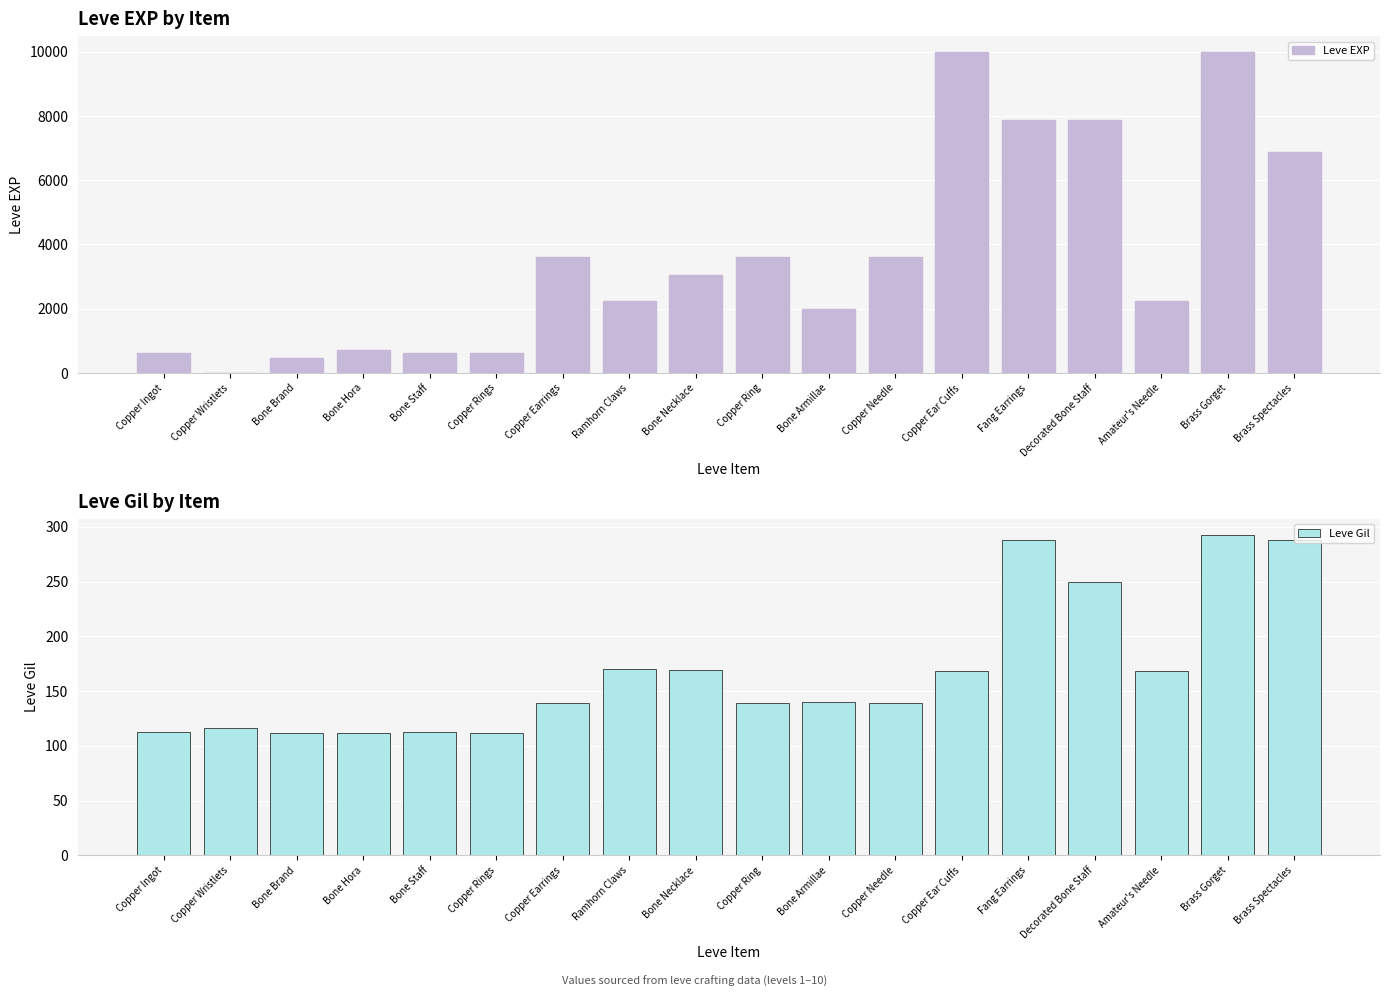

At which label does Leve Gil first exceed 140?

Ramhorn Claws